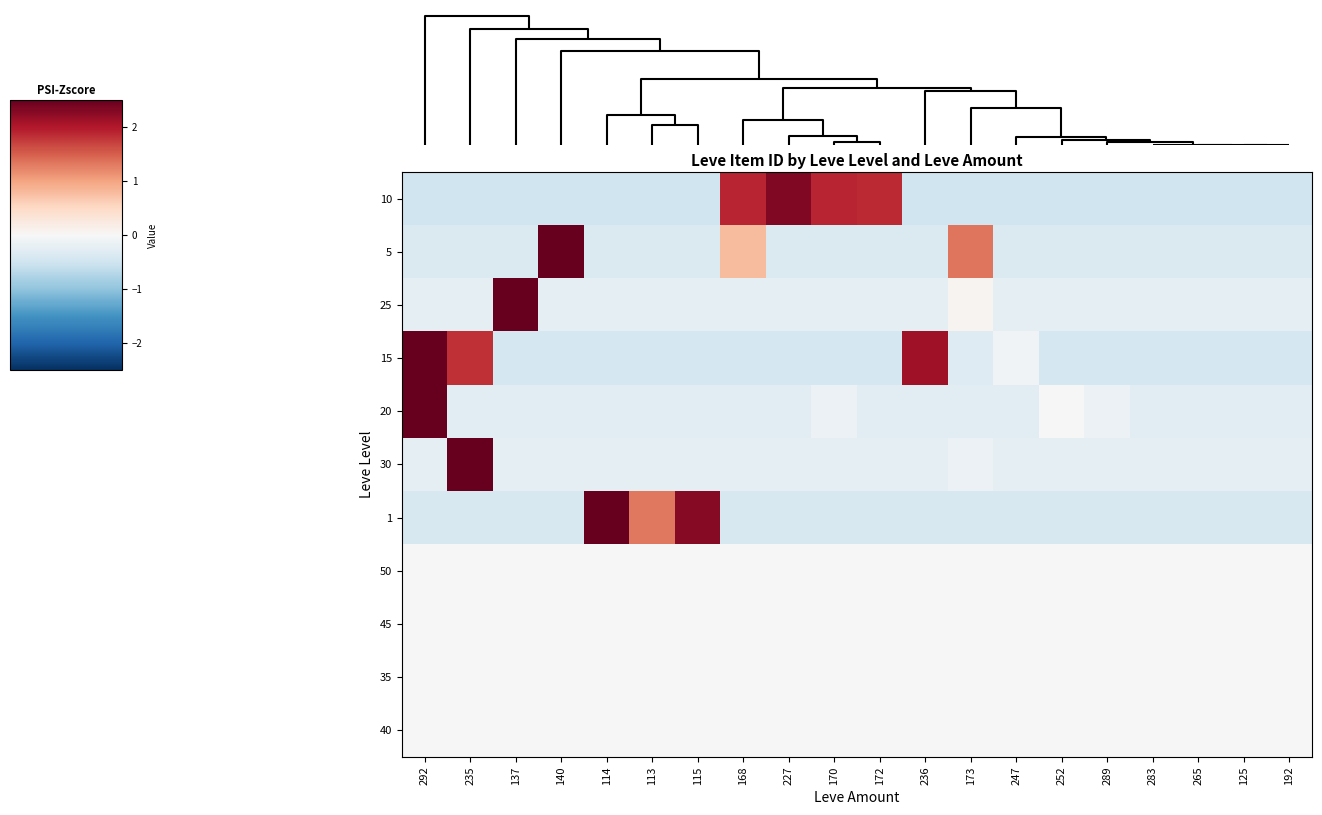

How many categories are shown in the chart?

20